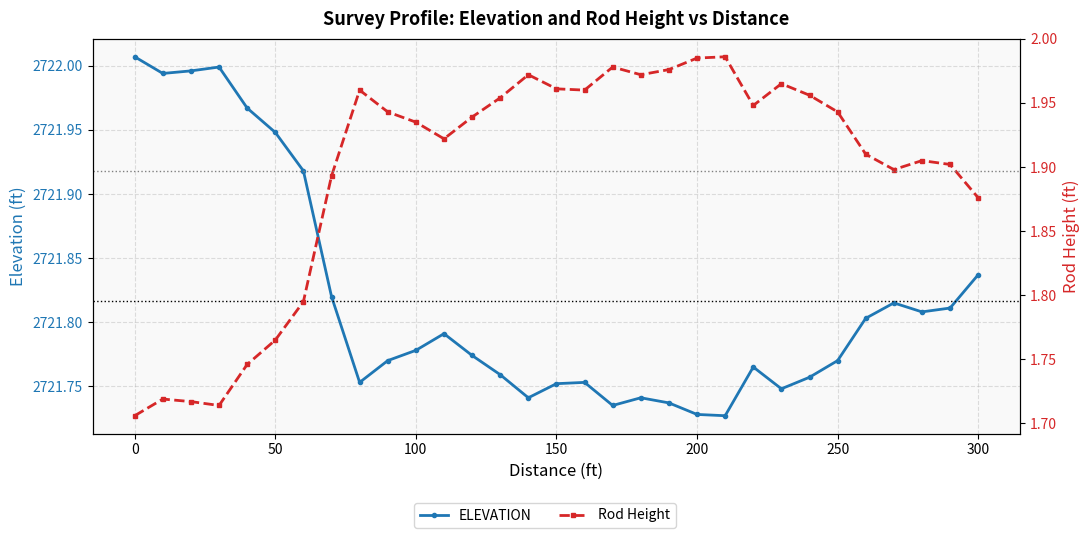

How many lines are shown in the chart?

2